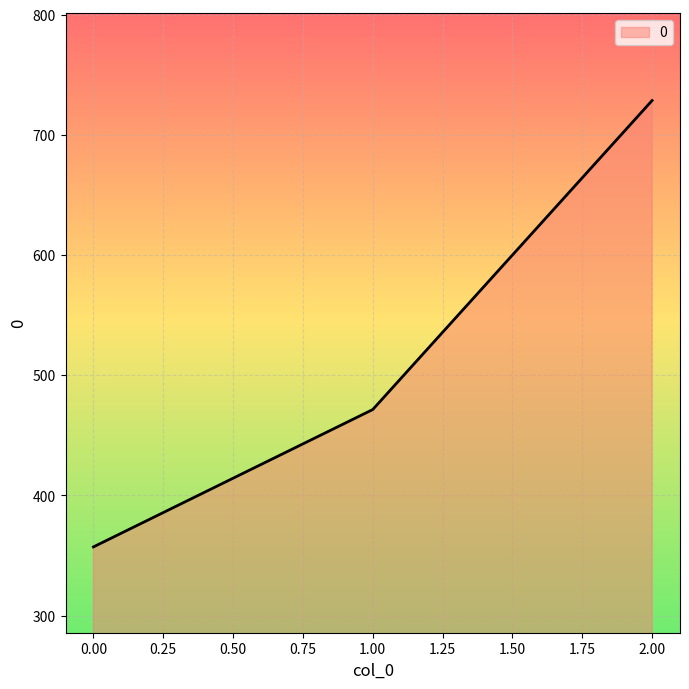

The chart shows a value of 357.1 at 0.00. True or false?

True